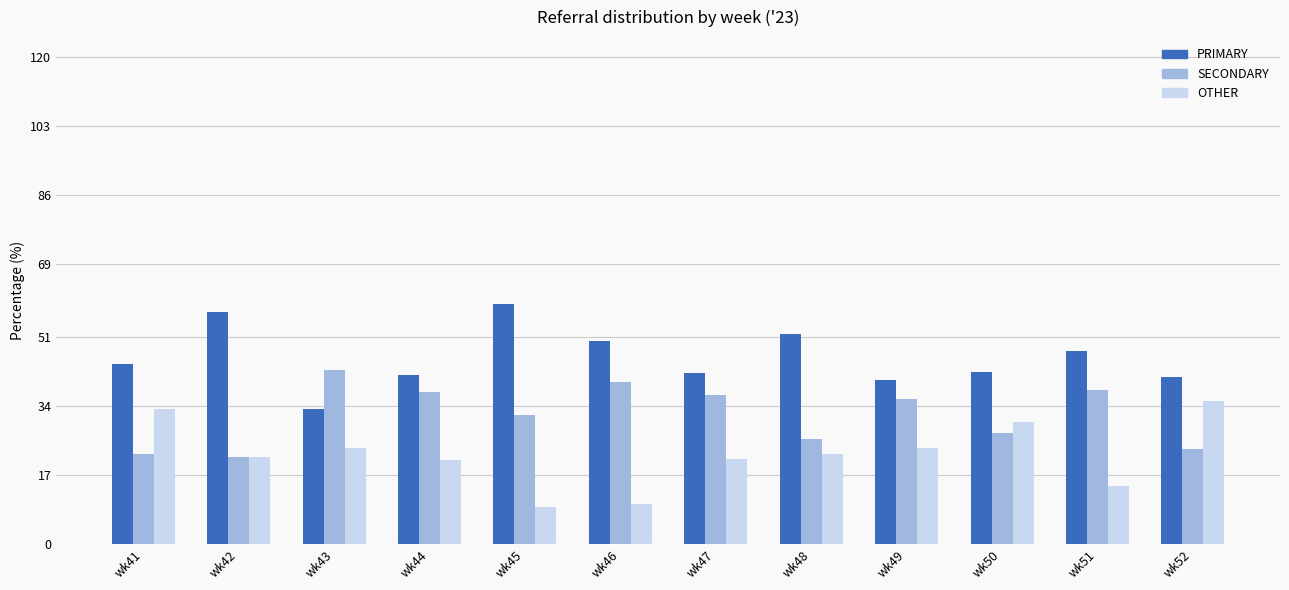

Between wk44 and wk46, which series saw the biggest shift?

OTHER